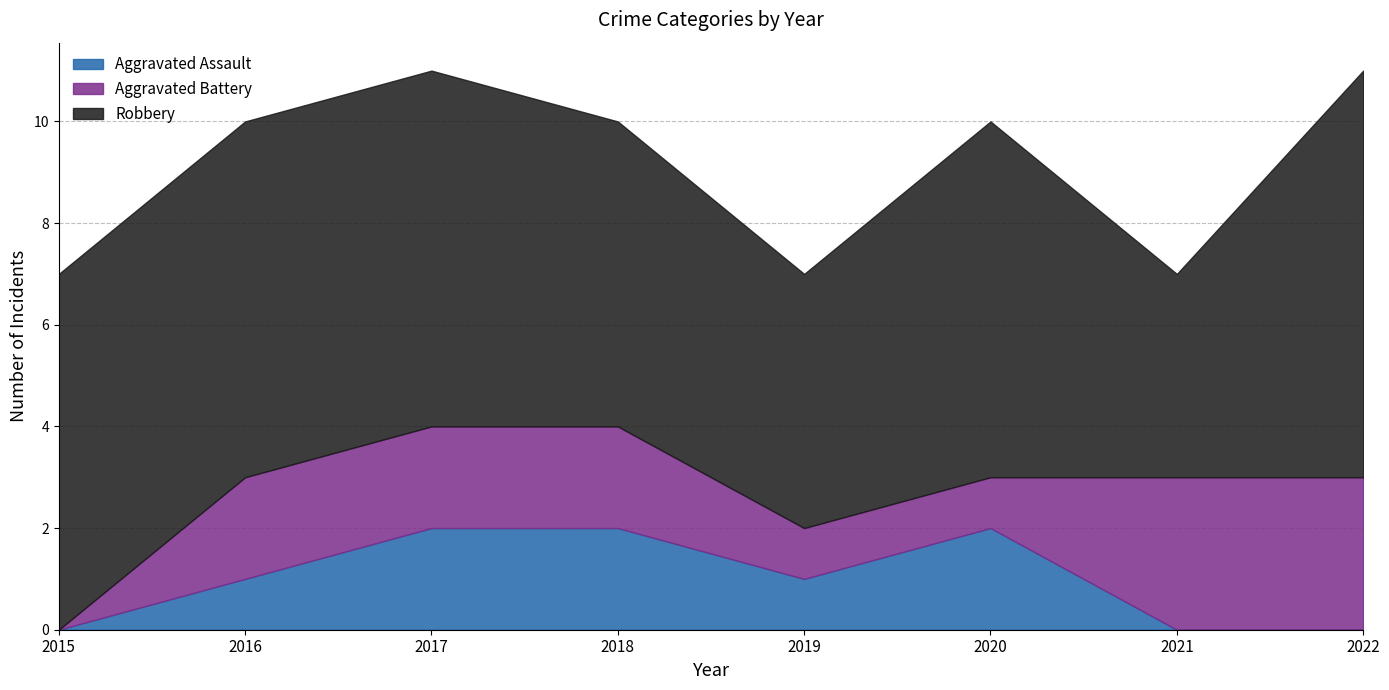

True or false: Aggravated Assault has a value of 0 at 2016.

False